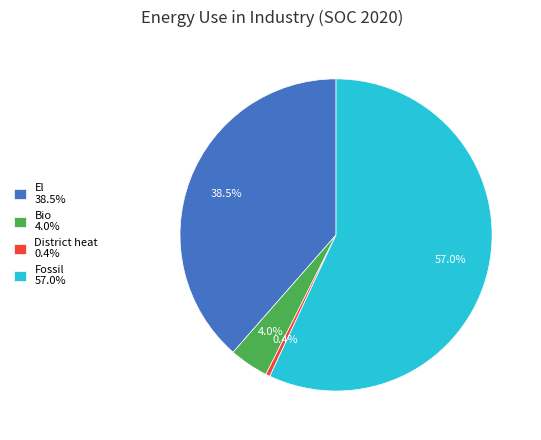

Which slice represents more than half of the pie?

Fossil 57.0%